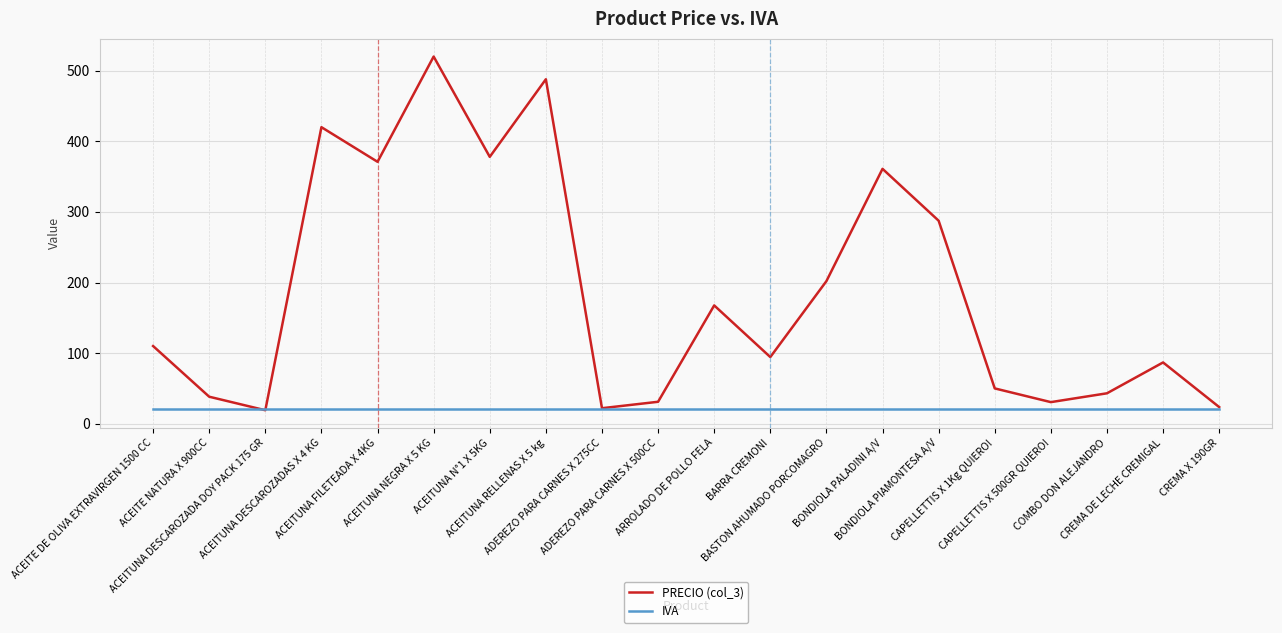

What is the difference between the PRECIO (col_3) values at ACEITUNA NEGRA X 5 KG and BONDIOLA PALADINI A/V?

159.0